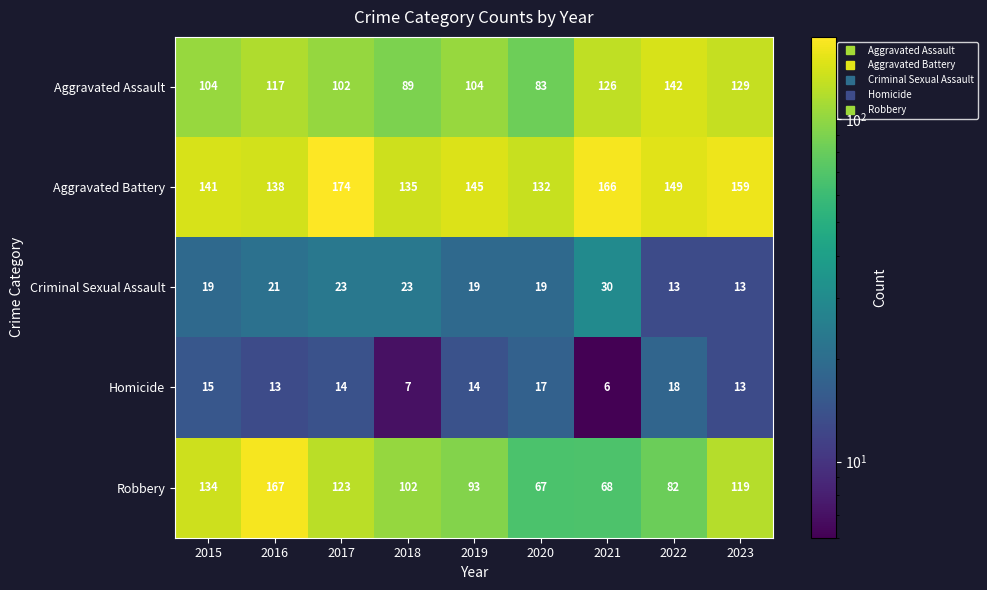

Rank the series by their maximum value, from highest to lowest.

Aggravated Battery, Robbery, Aggravated Assault, Criminal Sexual Assault, Homicide